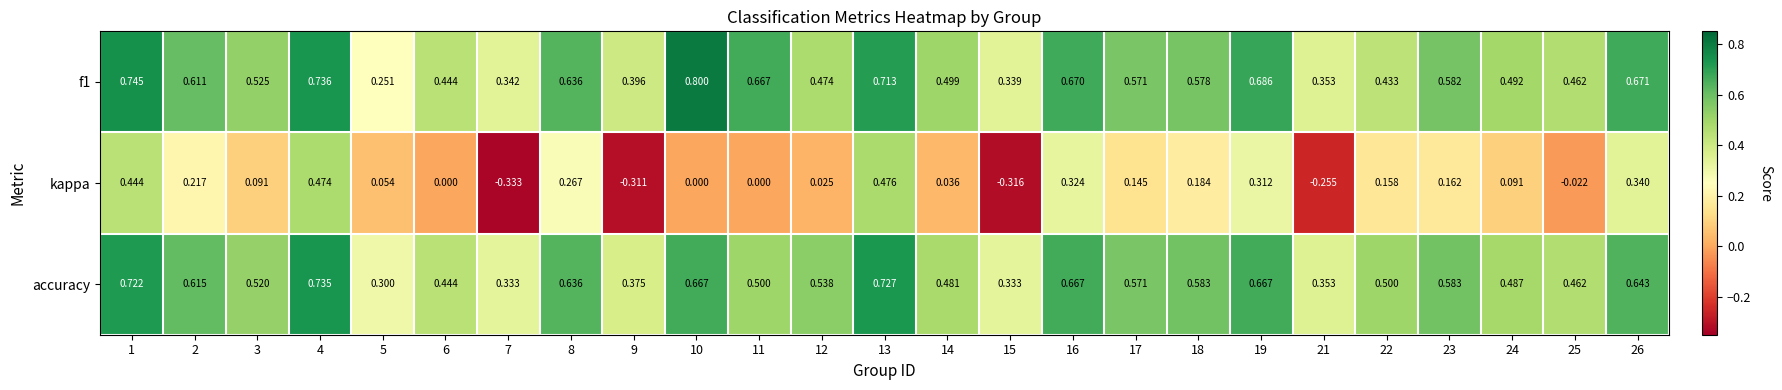

Is the value of kappa at 19 greater than the value of accuracy at 19?

No